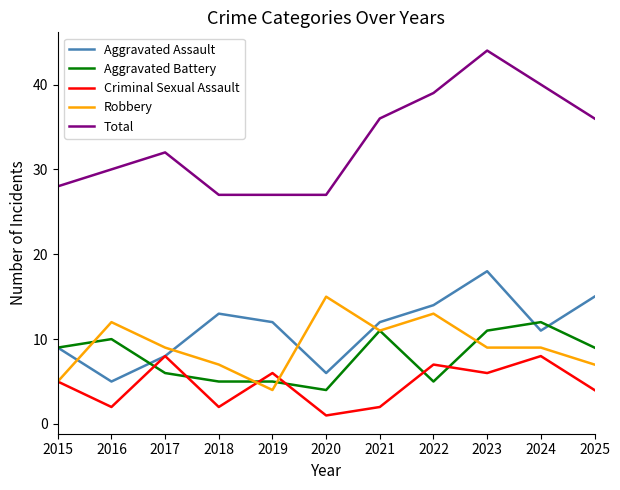

What are all the series names shown in the legend?

Aggravated Assault, Aggravated Battery, Criminal Sexual Assault, Robbery, Total